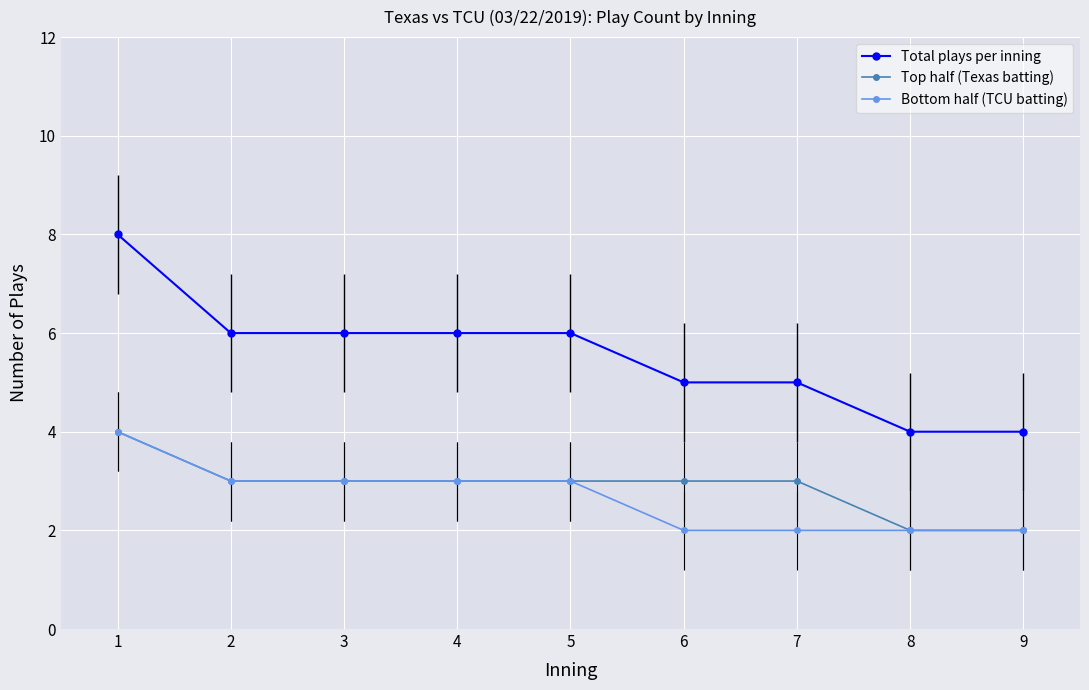

What is the highest value of the Total plays per inning series?

8